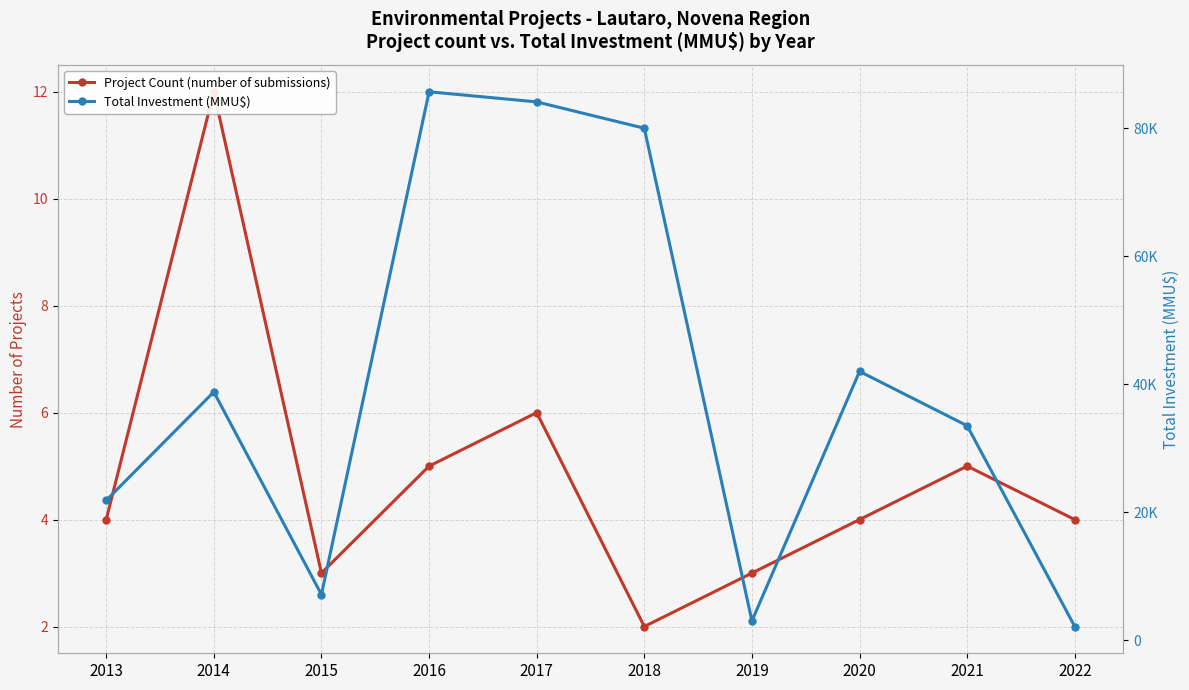

In Total Investment (MMU$), how many points are higher than both neighbors (excluding endpoints)?

3